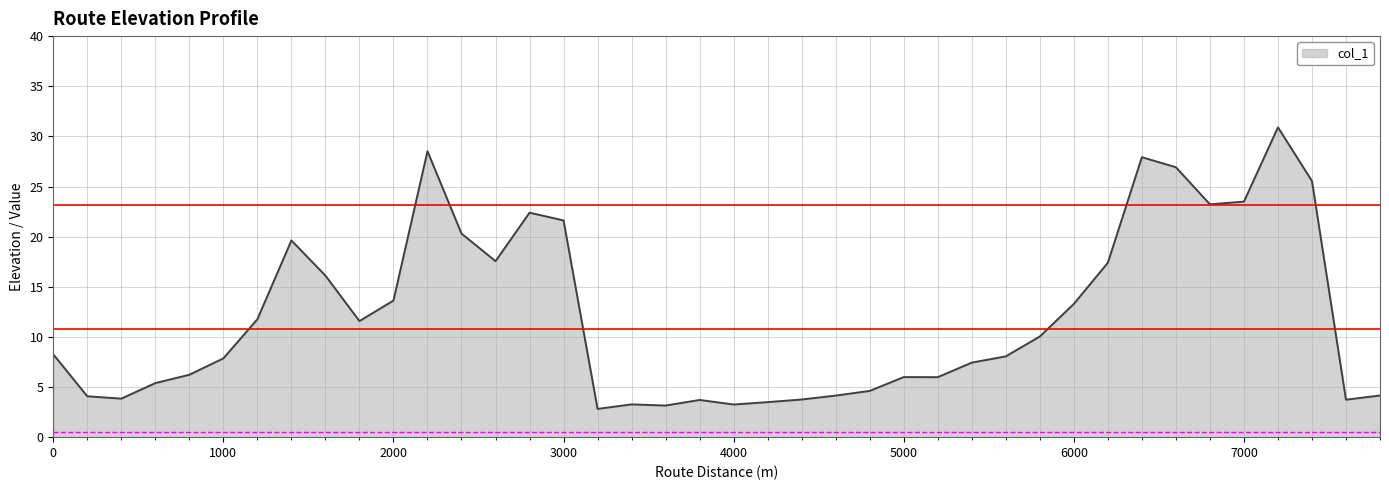

What is the sum of all values?

485.0